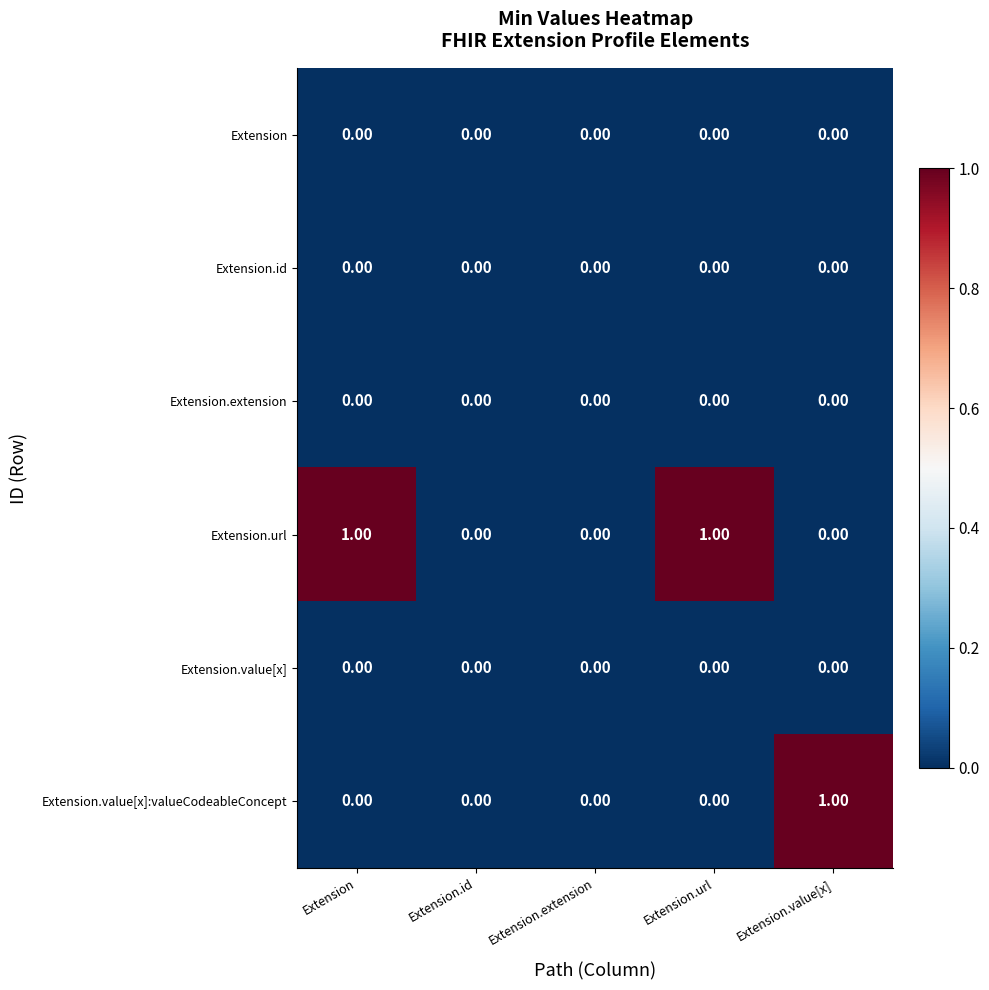

Which series has the largest total across all categories?

Extension.url